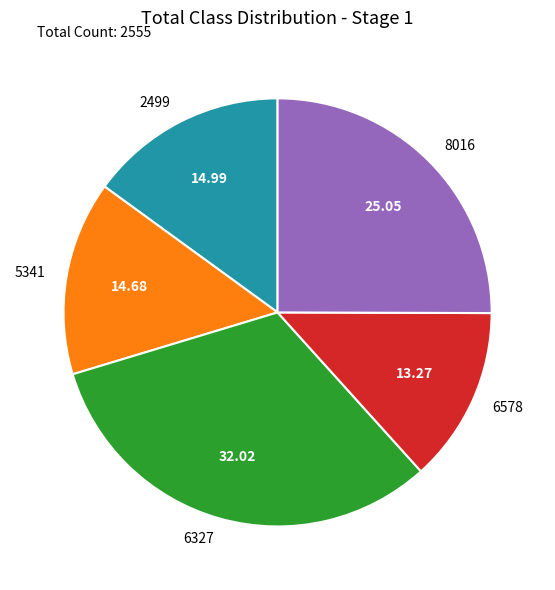

How many segments does this pie chart have?

5